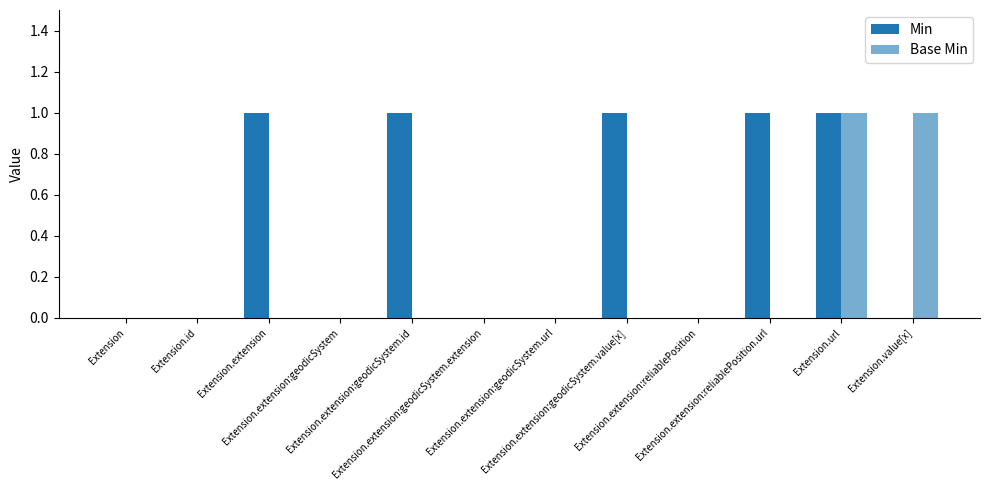

Reading right to left, list all the values displayed in this chart.

Min: Extension.value[x]=0	Extension.url=1	Extension.extension:reliablePosition.url=1	Extension.extension:reliablePosition=0	Extension.extension:geodicSystem.value[x]=1	Extension.extension:geodicSystem.url=0	Extension.extension:geodicSystem.extension=0	Extension.extension:geodicSystem.id=1	Extension.extension:geodicSystem=0	Extension.extension=1	Extension.id=0	Extension=0
Base Min: Extension.value[x]=1	Extension.url=1	Extension.extension:reliablePosition.url=0	Extension.extension:reliablePosition=0	Extension.extension:geodicSystem.value[x]=0	Extension.extension:geodicSystem.url=0	Extension.extension:geodicSystem.extension=0	Extension.extension:geodicSystem.id=0	Extension.extension:geodicSystem=0	Extension.extension=0	Extension.id=0	Extension=0